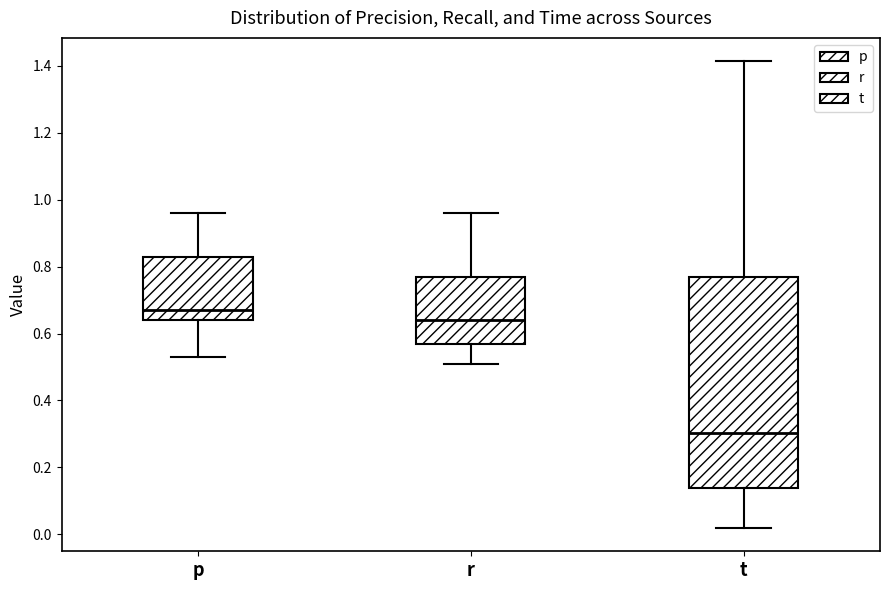

Reading left to right, read every box against the y-axis: the position of its median line, the range the box covers, and the ends of its whiskers. The values are not printed on the chart, so give them approximately, as read against the axis.

p: median 0.68, box 0.64 to 0.84, whiskers 0.54 to 0.96
r: median 0.64, box 0.58 to 0.78, whiskers 0.52 to 0.96
t: median 0.30, box 0.14 to 0.76, whiskers 0.02 to 1.42